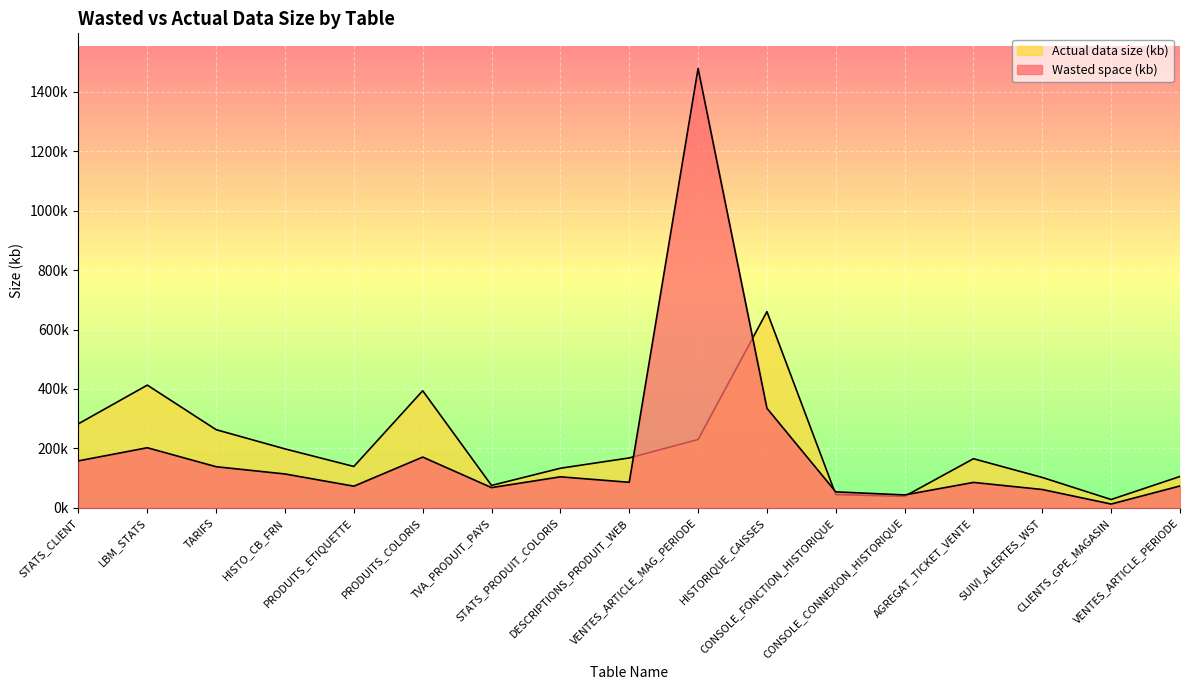

How many categories are shown in the chart?

17